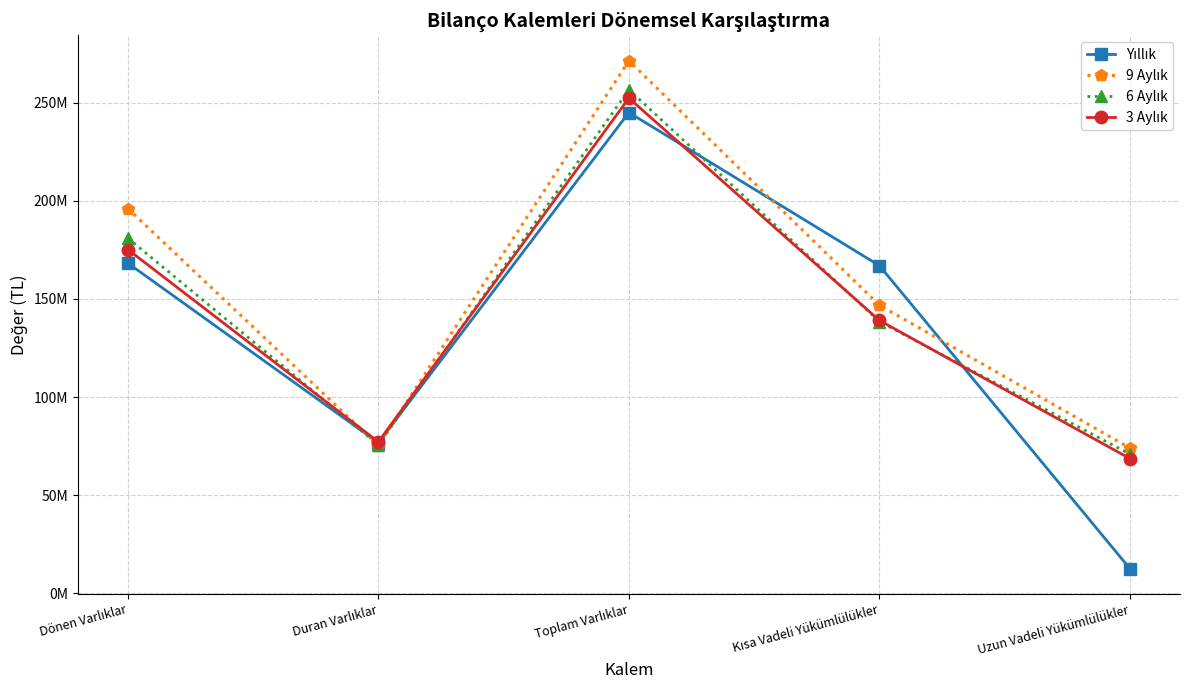

Is this an area chart (filled region under the line)?

No